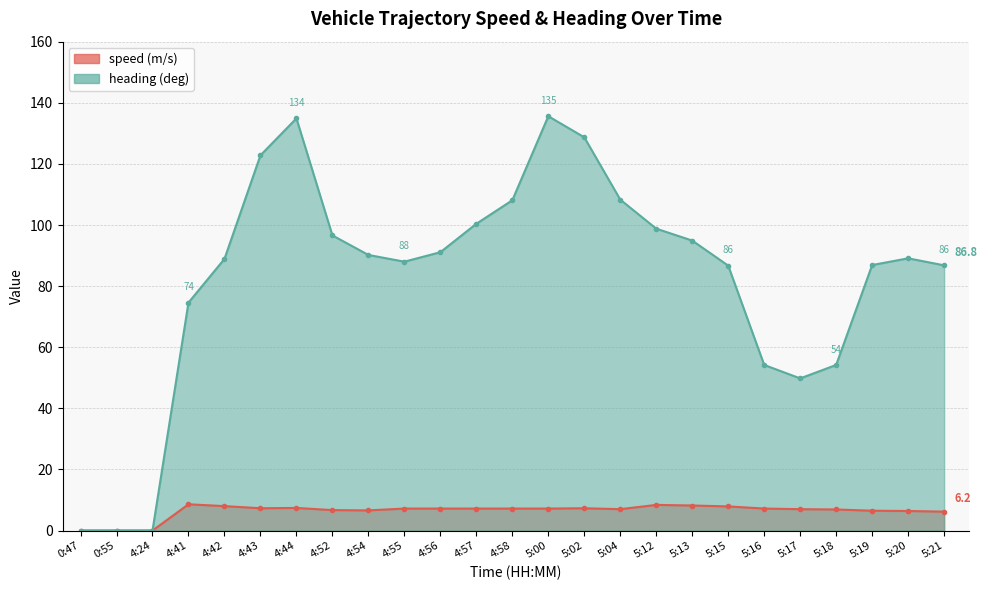

Between 4:56 and 4:58, which series saw the biggest shift?

heading (deg)